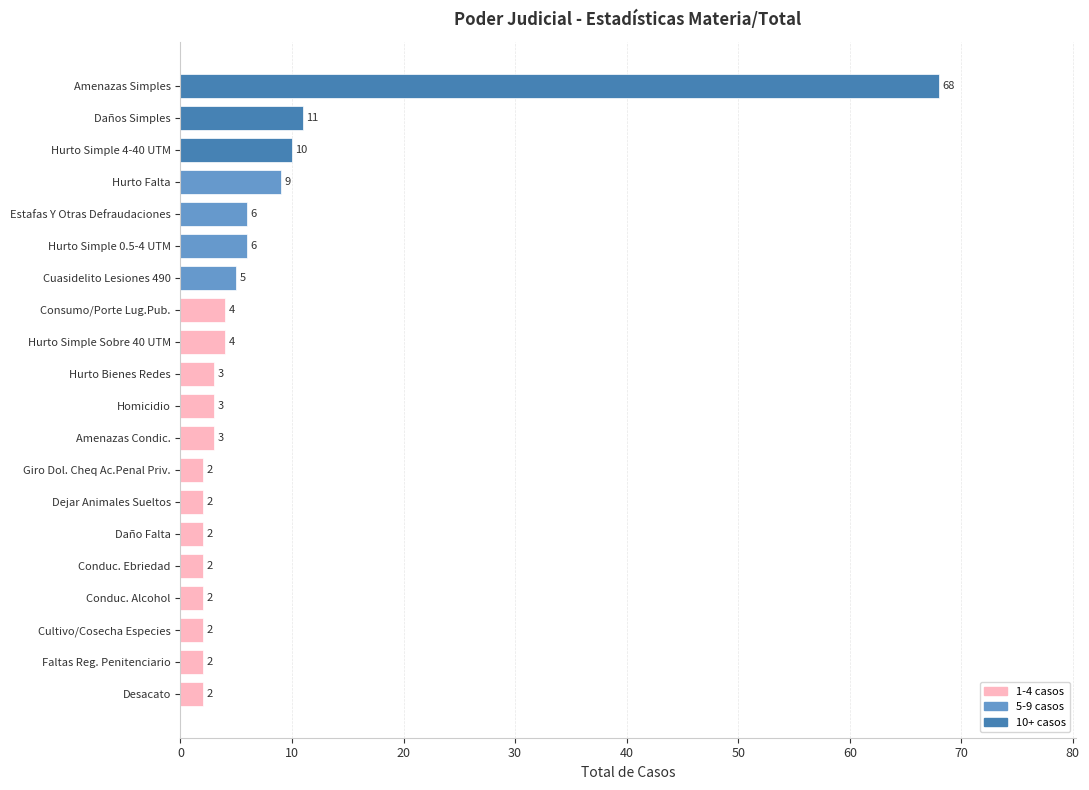

Reading top to bottom, transcribe all the data shown in this chart.

68	11	10	9	6	6	5	4	4	3	3	3	2	2	2	2	2	2	2	2